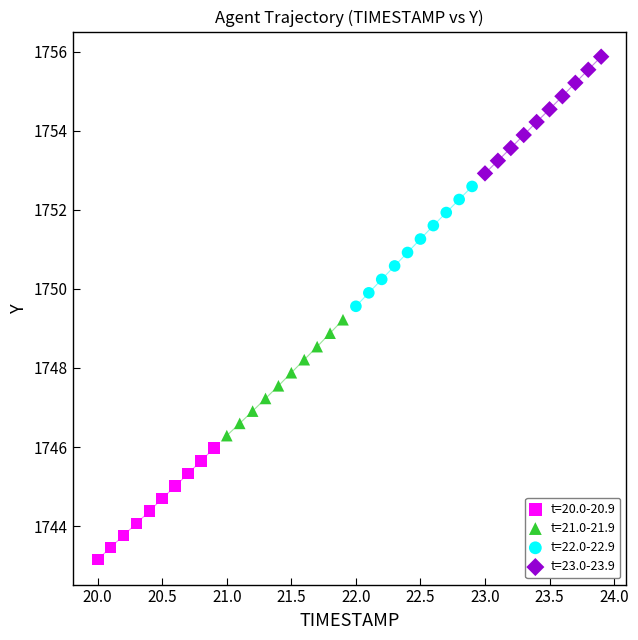

Which series reaches the maximum Y coordinate?

t=23.0-23.9